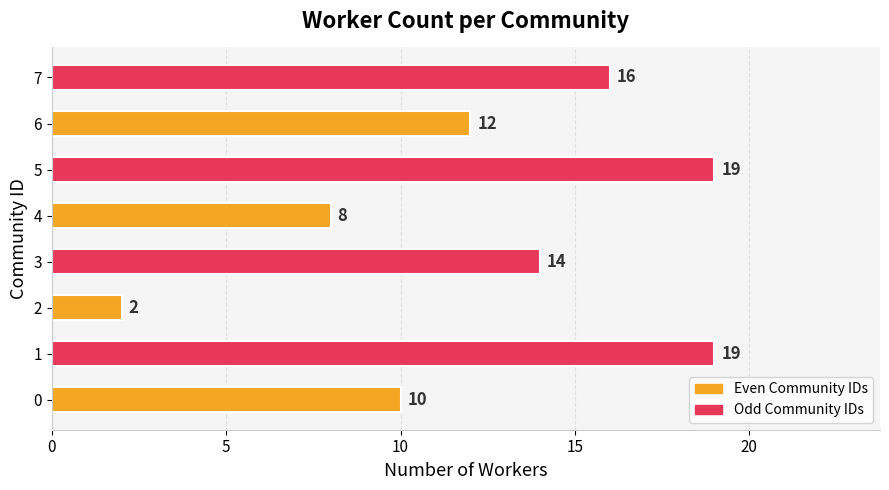

Are the bars horizontal?

Yes